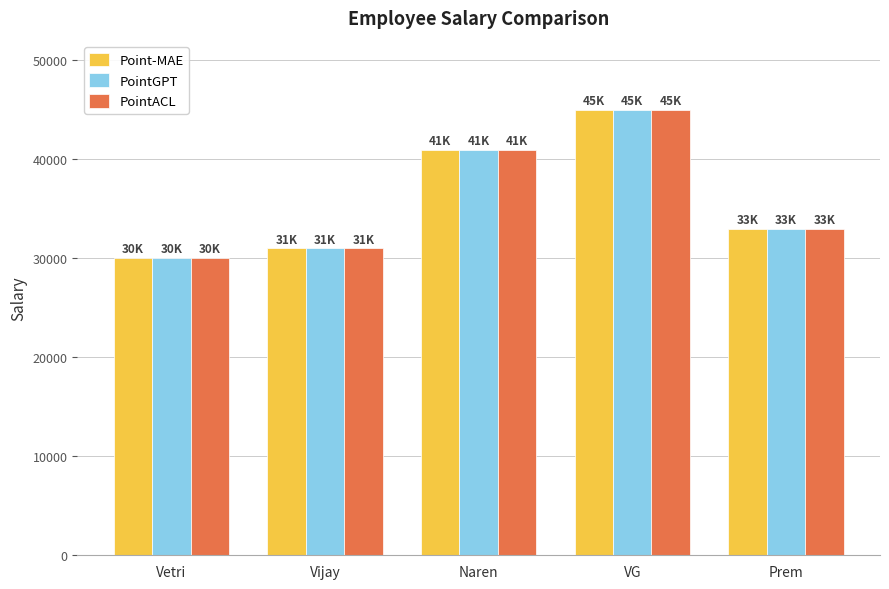

What is the difference between the second highest and second lowest values in the PointGPT series?

10000